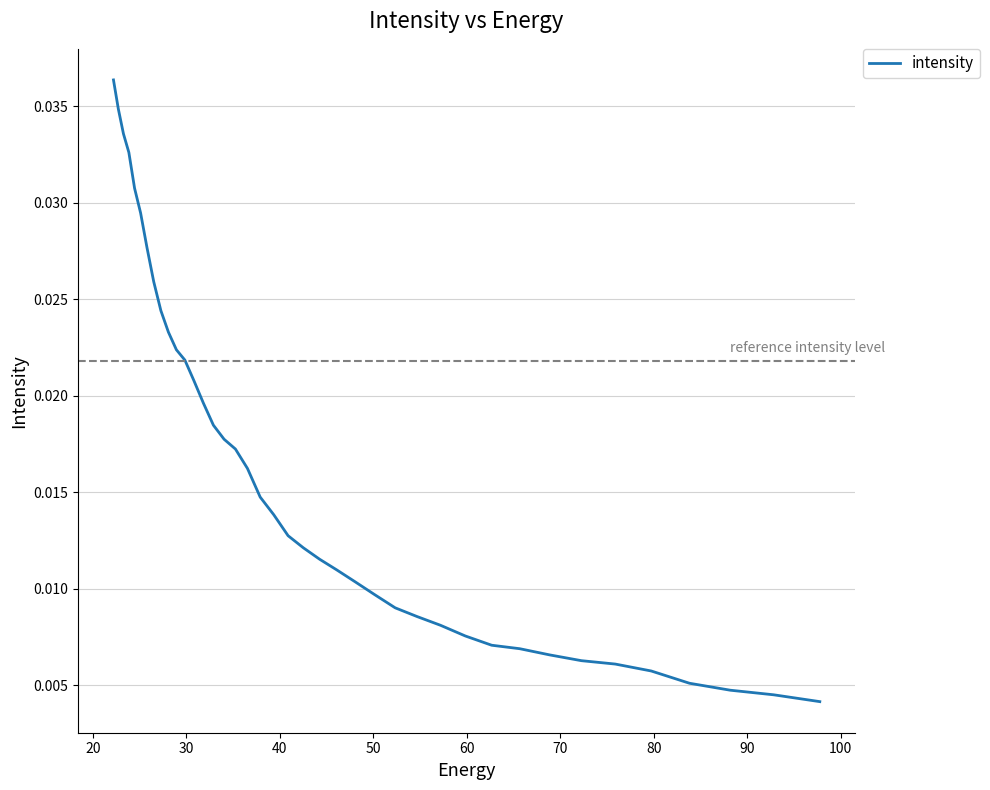

Does the chart have visible grid lines?

Yes